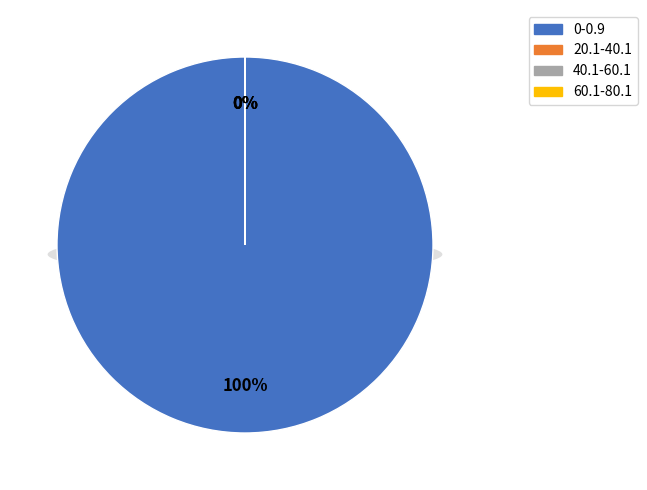

Is the sum of 60.1-80.1 and 20.1-40.1 greater than half?

No